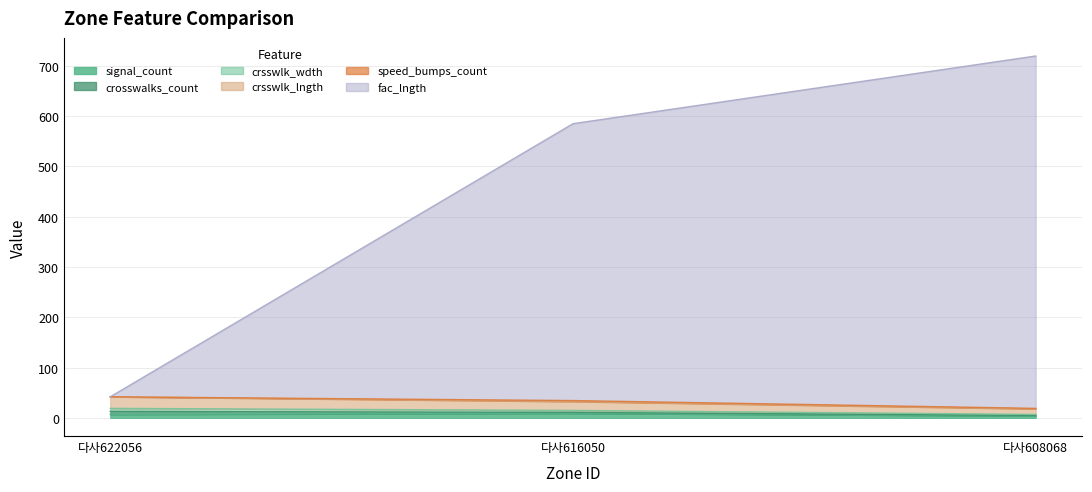

List the labels in order of signal_count value, smallest first.

다사608068, 다사622056, 다사616050